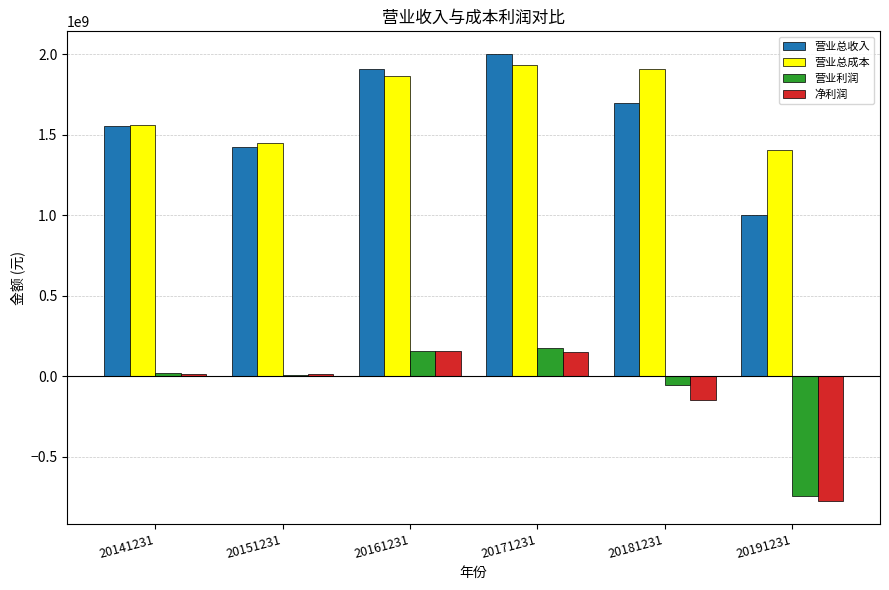

What is the highest value of the 营业总收入 series?

2004295821.0